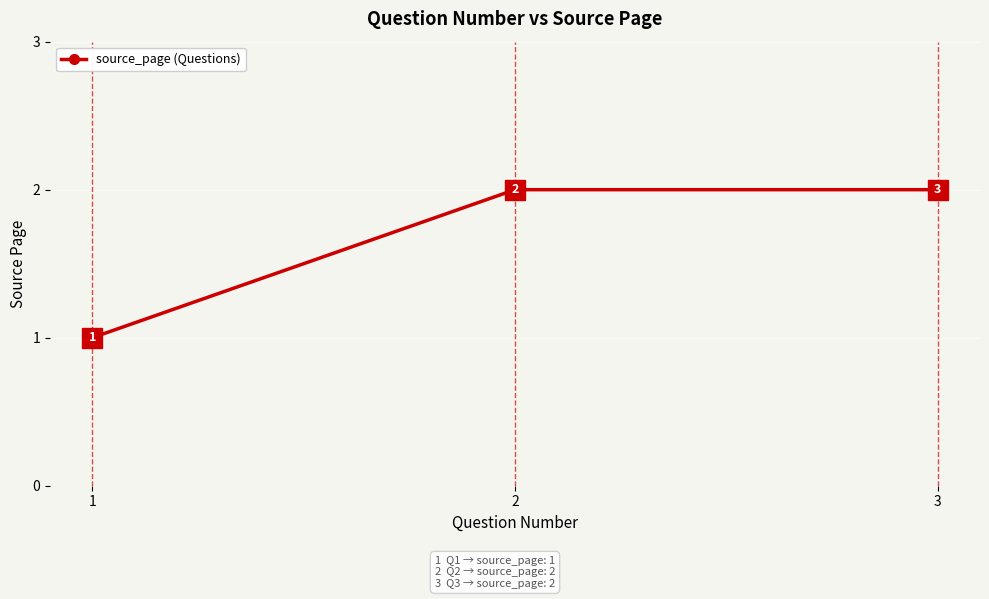

At which category does the chart reach its minimum across all series?

1